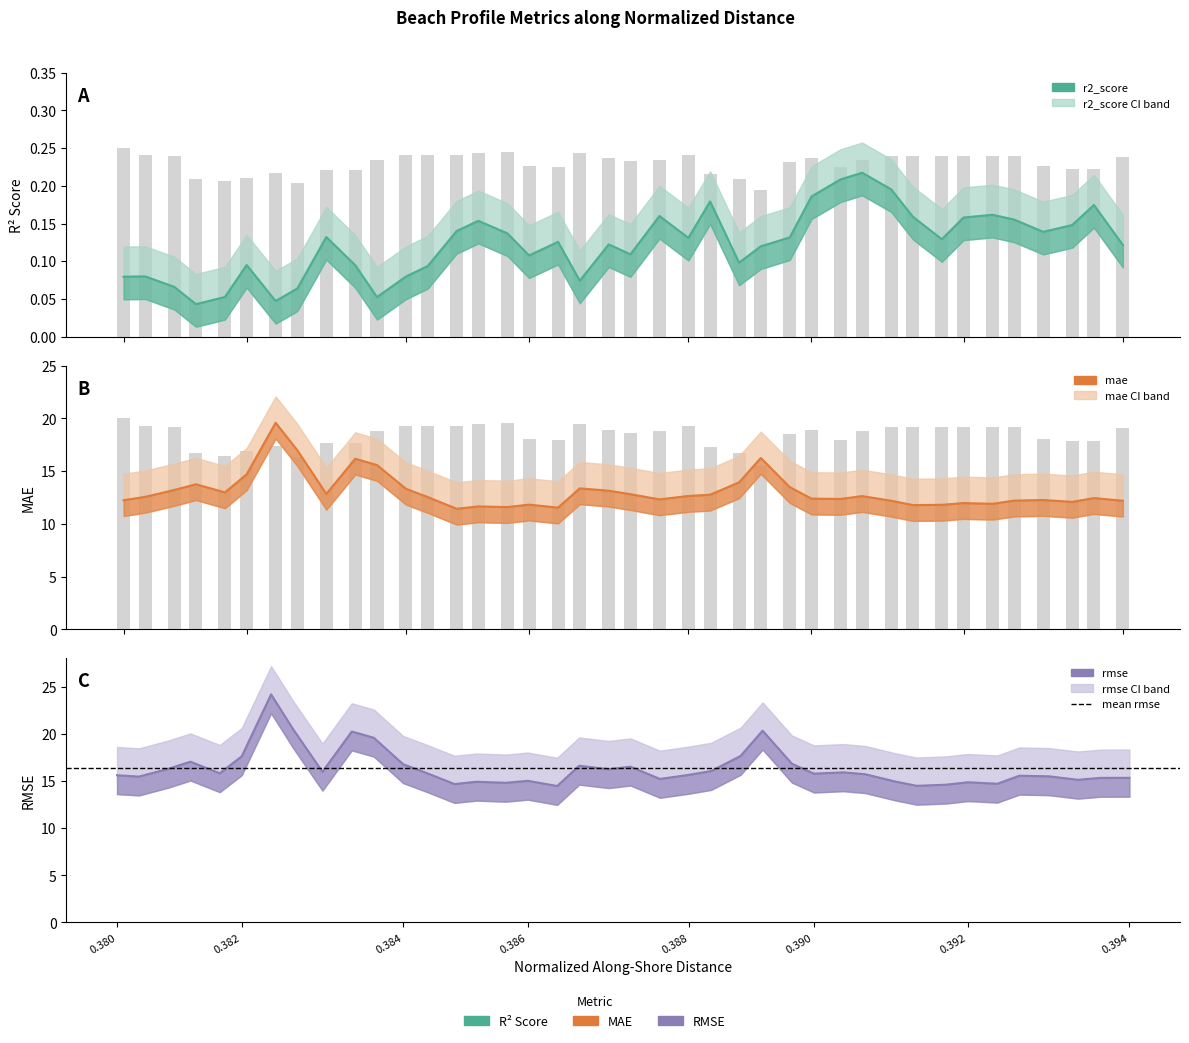

Reading right to left, extract all data points from this chart.

r2_score: 0.1	0.2	0.1	0.1	0.2	0.2	0.2	0.1	0.2	0.2	0.2	0.2	0.2	0.1	0.1	0.1	0.2	0.1	0.2	0.1	0.1	0.1	0.1	0.1	0.1	0.2	0.1	0.1	0.1	0.1	0.1	0.1	0.1	0.0	0.1	0.1	0.0	0.1	0.1	0.1
mae: 12.2	12.4	12.1	12.3	12.2	11.9	12.0	11.8	11.8	12.2	12.6	12.4	12.4	13.5	16.2	13.9	12.8	12.7	12.3	12.8	13.2	13.4	11.6	11.8	11.6	11.7	11.4	12.6	13.3	15.6	16.2	12.8	17.0	19.6	14.7	13.0	13.8	13.2	12.6	12.2
rmse: 15.3	15.3	15.1	15.5	15.6	14.7	14.9	14.6	14.5	15.0	15.7	15.9	15.8	16.8	20.3	17.7	16.1	15.7	15.2	16.5	16.2	16.6	14.5	15.0	14.8	14.9	14.7	15.9	16.8	19.6	20.2	16.0	20.5	24.2	17.6	15.8	17.1	16.3	15.5	15.6